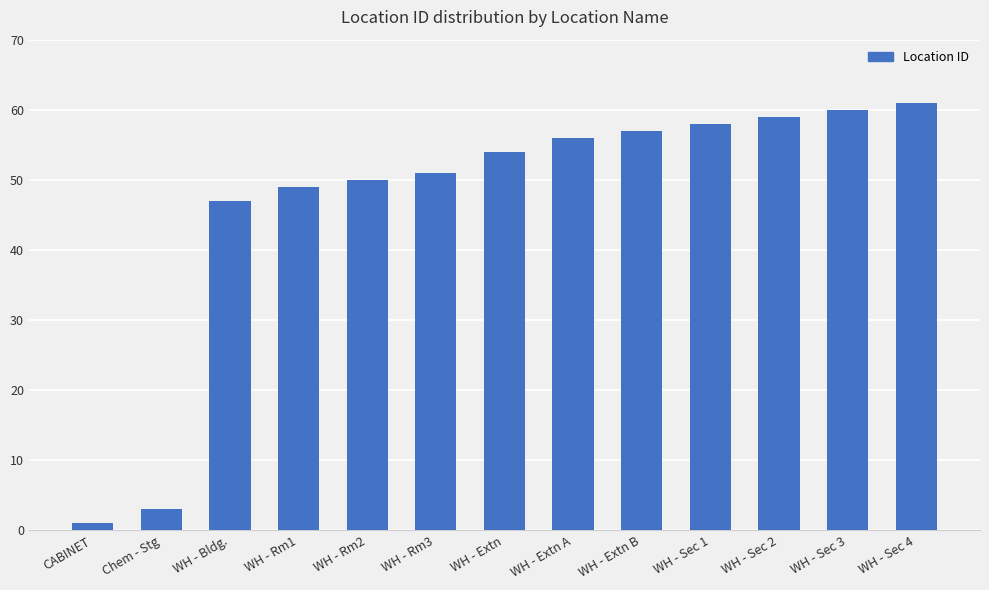

What position from the left is WH - Sec 2?

11